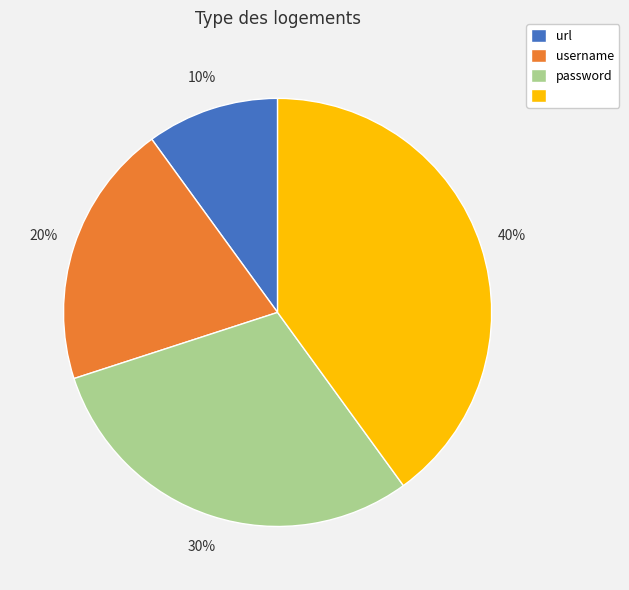

Is there any slice that represents more than half of the pie?

No